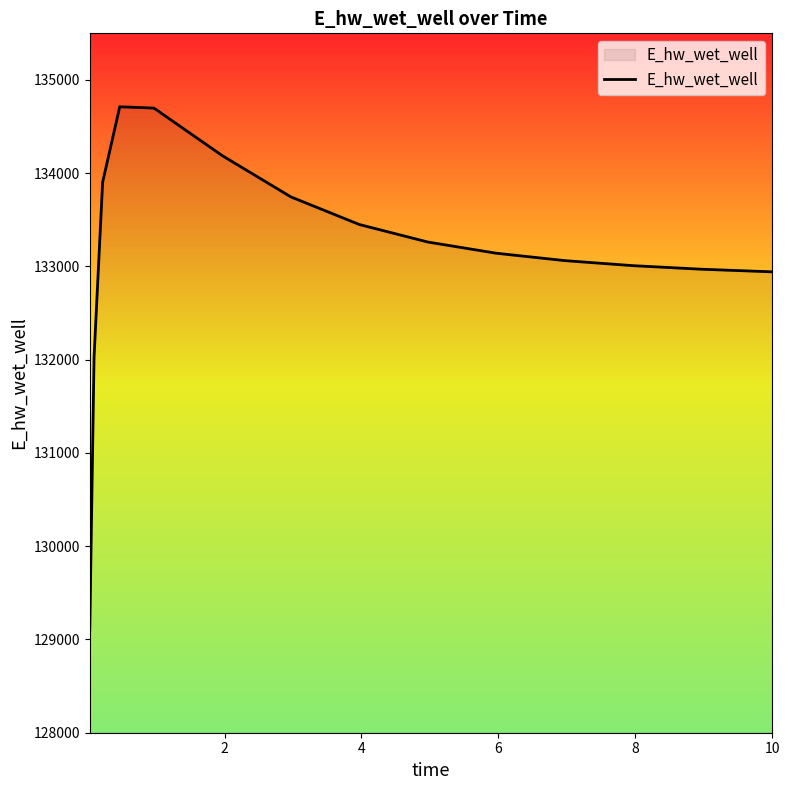

What is the greatest value displayed?

134712.2